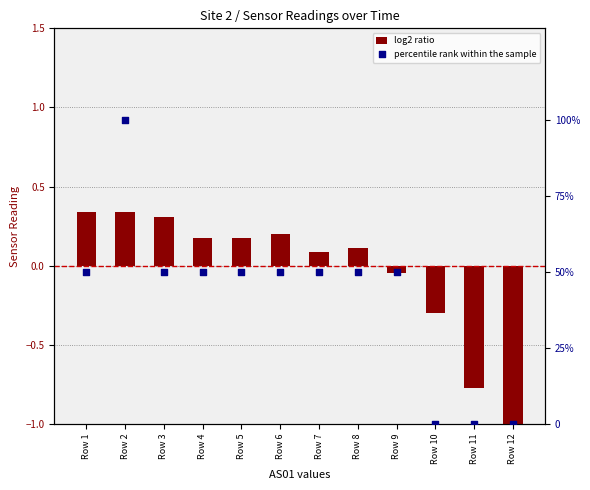

Which series reaches the minimum Y coordinate?

log2 ratio